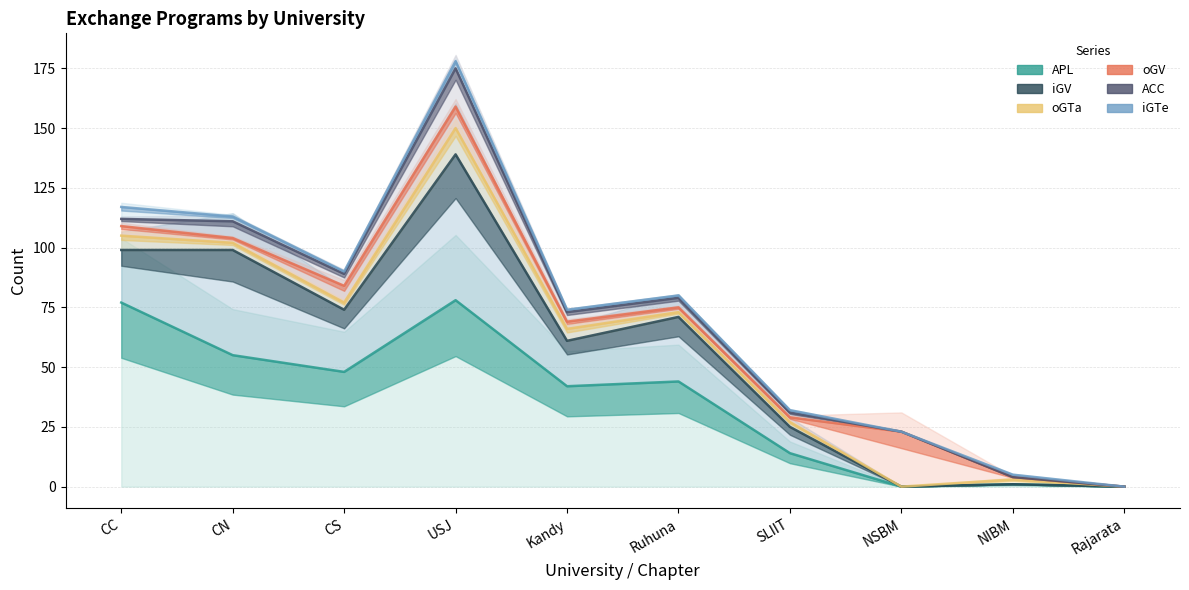

What is the label of the 10th point from the right?

CC